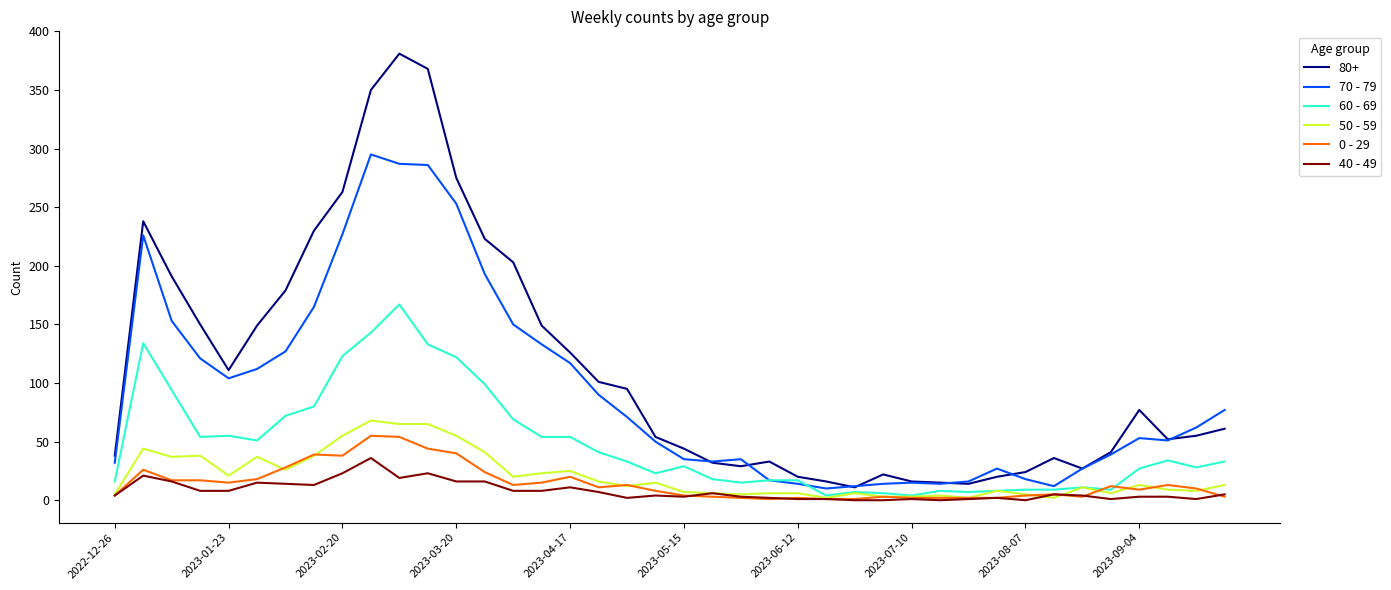

What is the maximum value shown in the chart?

381